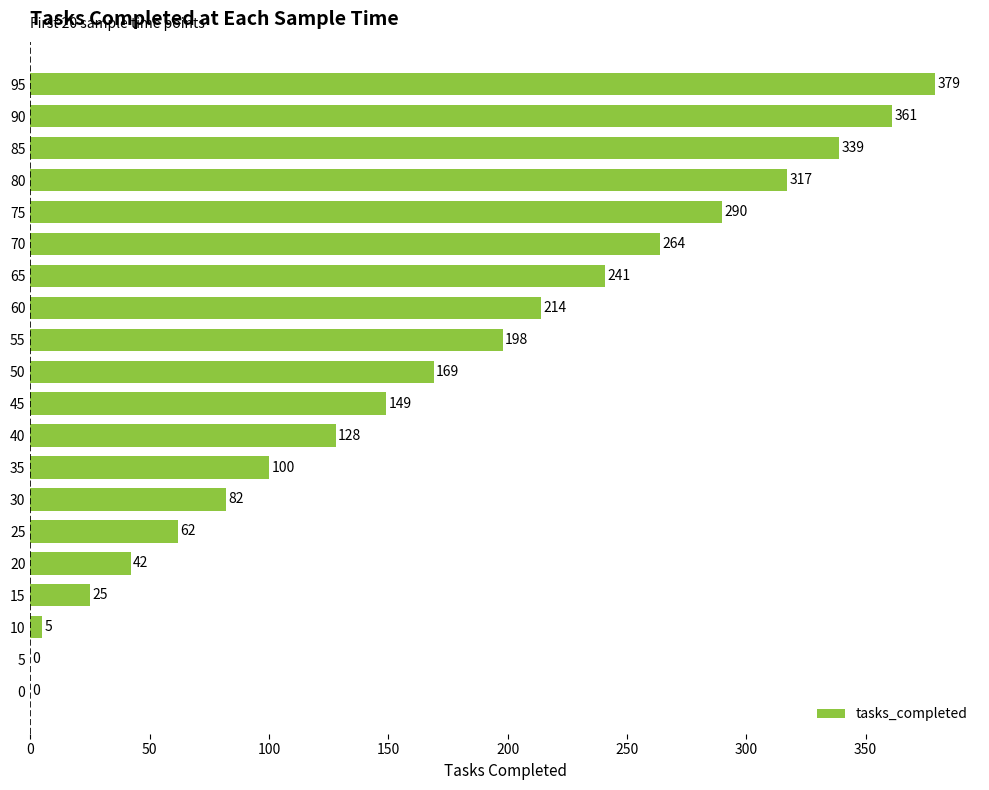

The chart shows a value of 214 at 60. True or false?

True